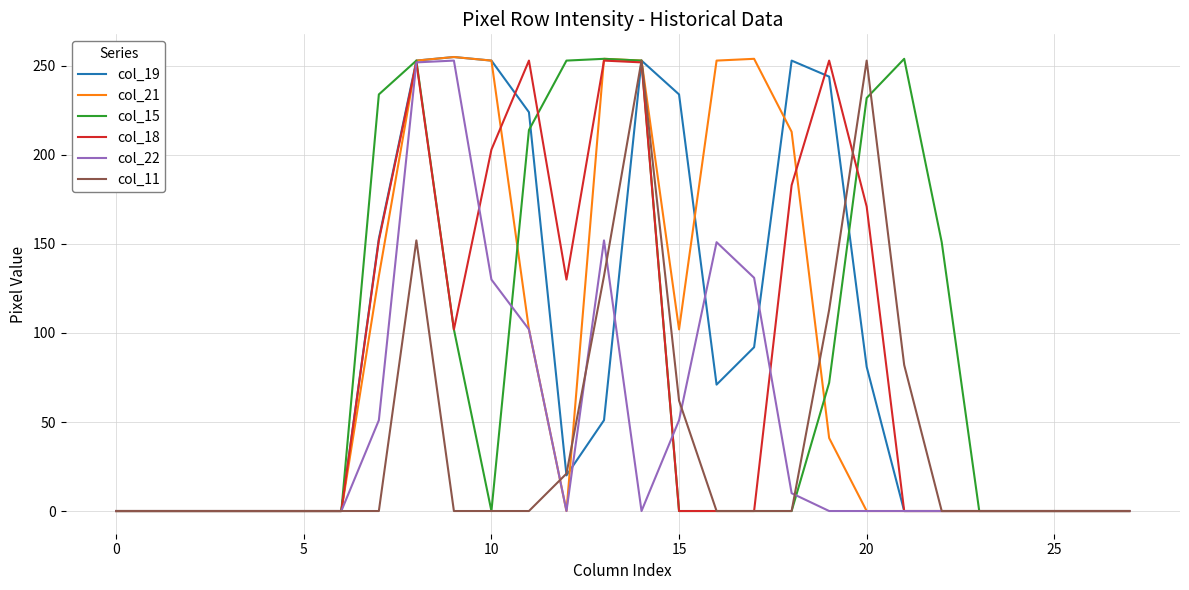

Is this an area chart (filled region under the line)?

No